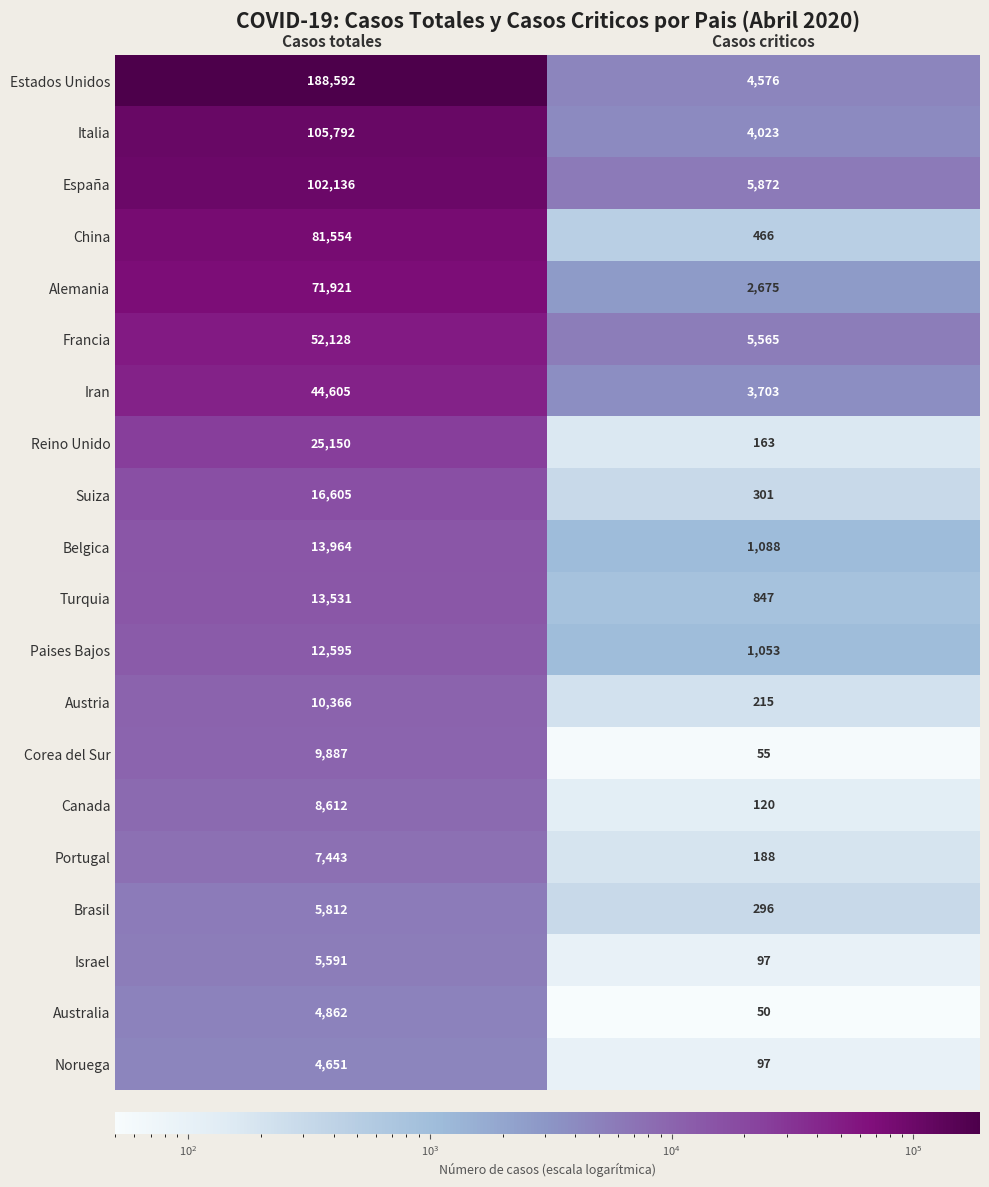

What is the approximate value of Noruega at Casos criticos, to the nearest 50?

100